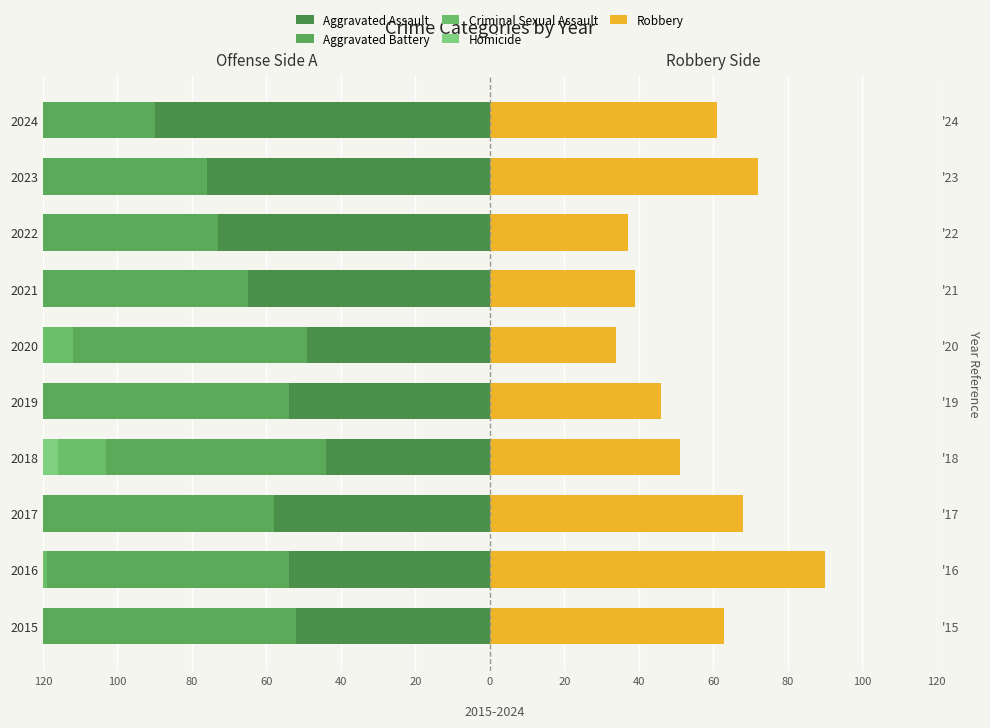

What is the sum of the Homicide values at 2022 and 2024?

-14